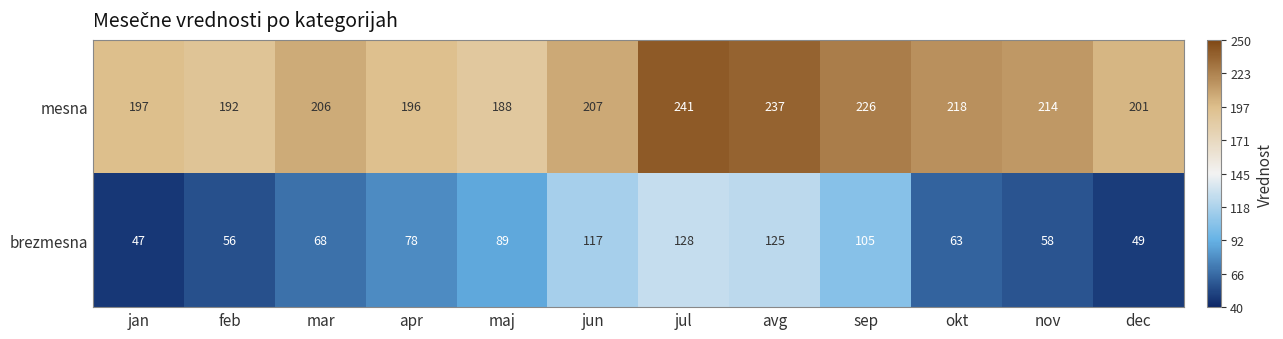

The value of brezmesna at feb is 56. True or false?

True